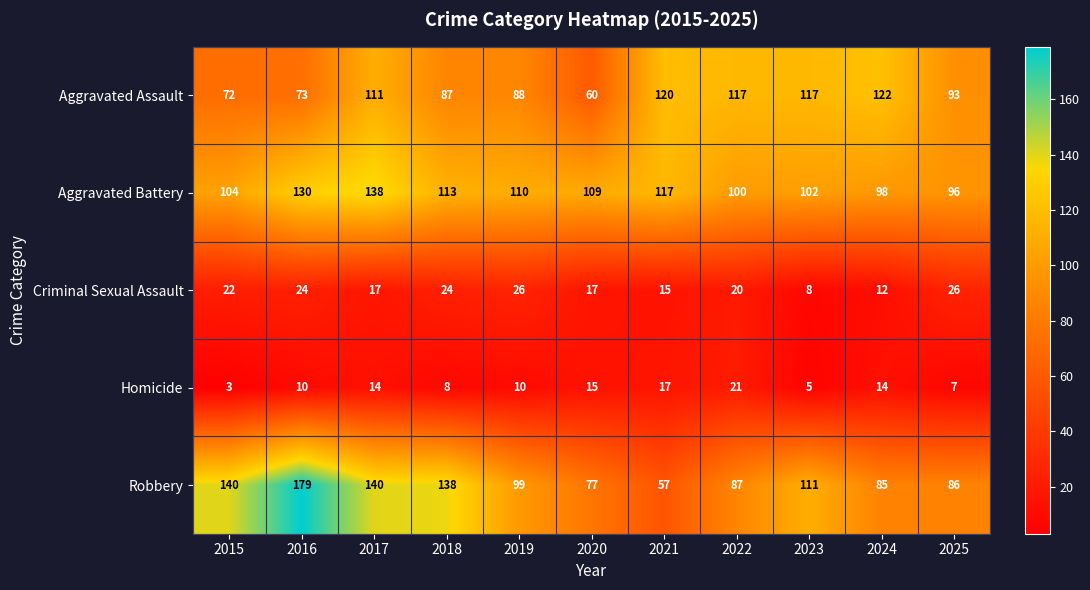

What is the total value across all series at 2024?

331